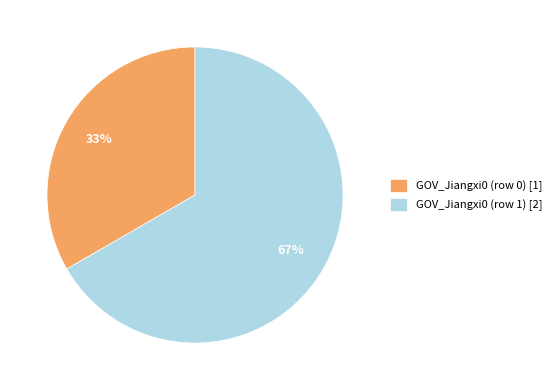

Count the number of slices in the pie.

2